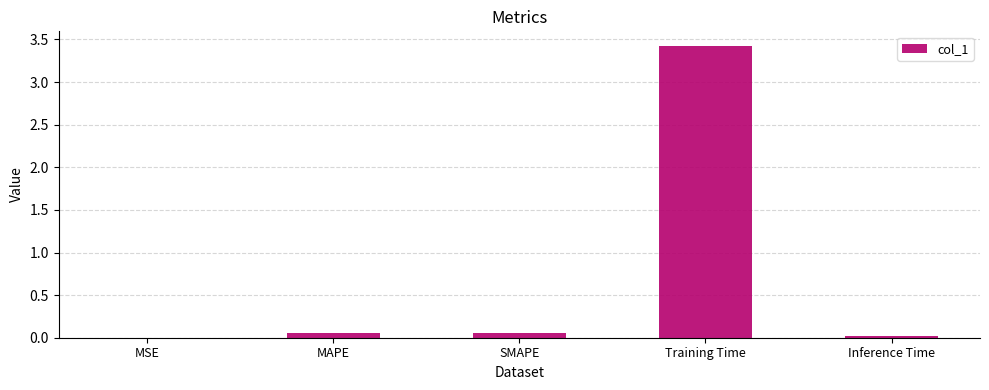

Between Inference Time and Training Time, which is larger?

Training Time